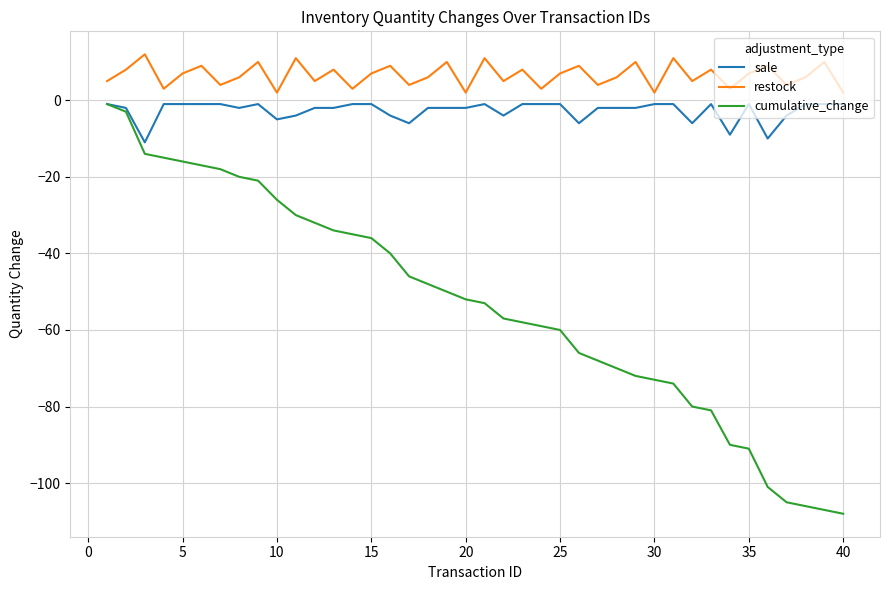

In restock, how many points are lower than both neighbors (excluding endpoints)?

14